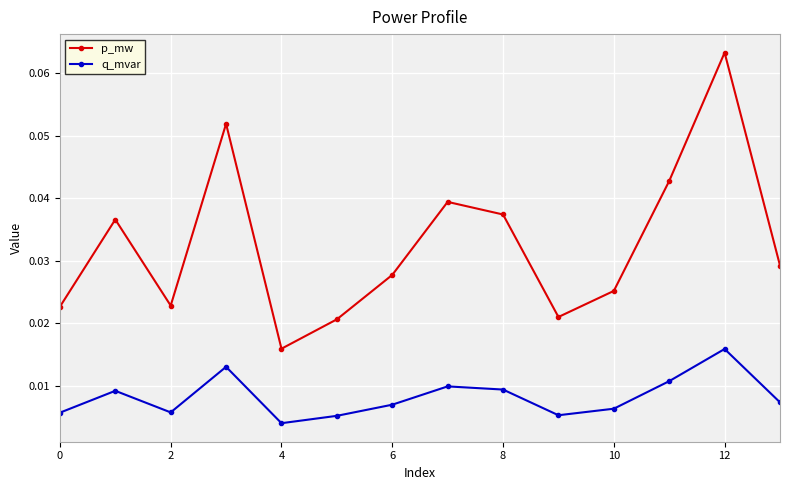

Which series has the largest total across all categories?

p_mw